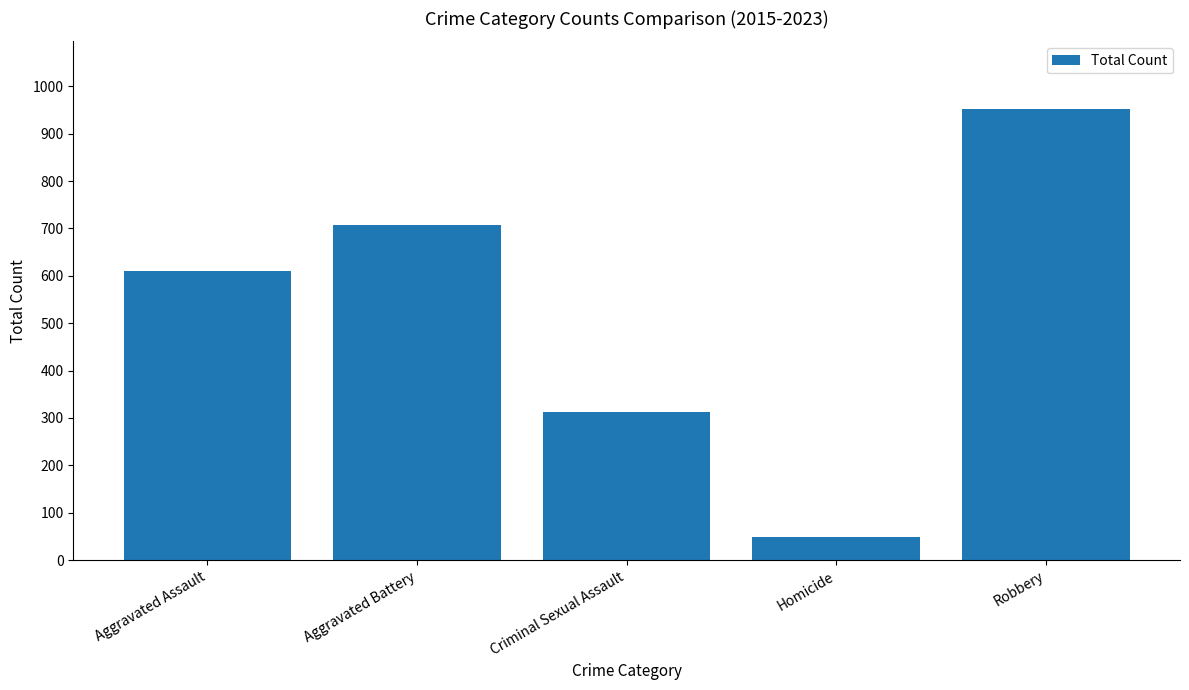

What is the change in value from Aggravated Assault to Criminal Sexual Assault?

-298